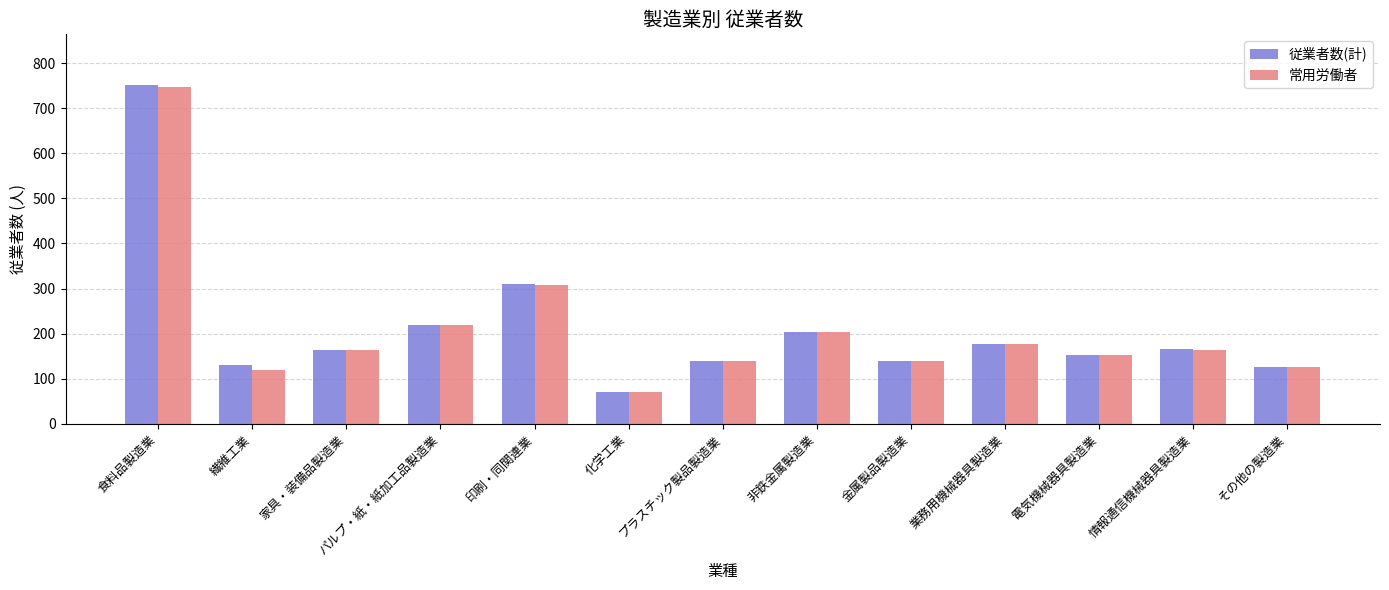

The value of 従業者数(計) at プラスチック製品製造業 is 139. True or false?

True